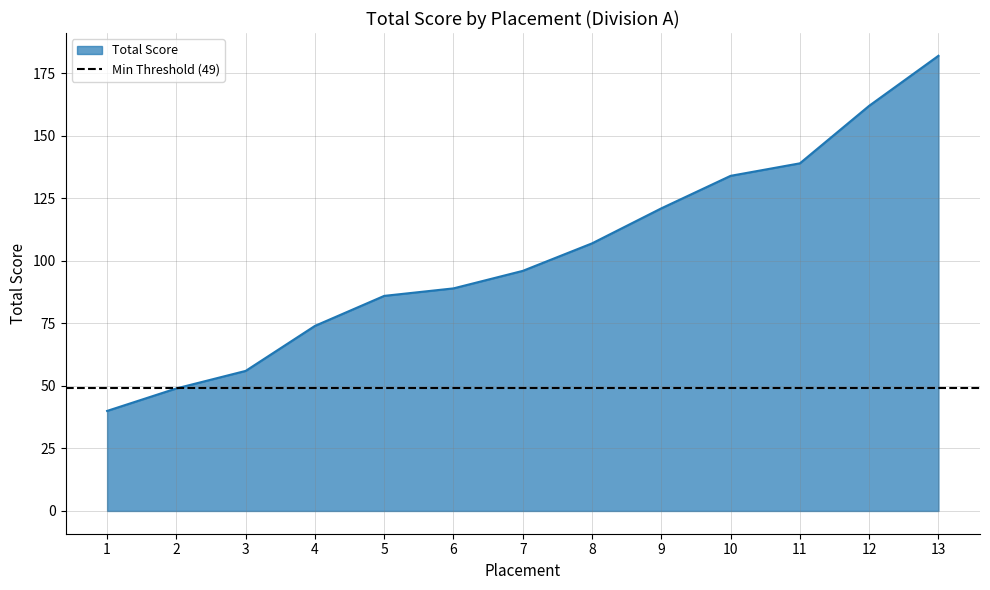

The chart shows a value of 74 at 4. True or false?

True